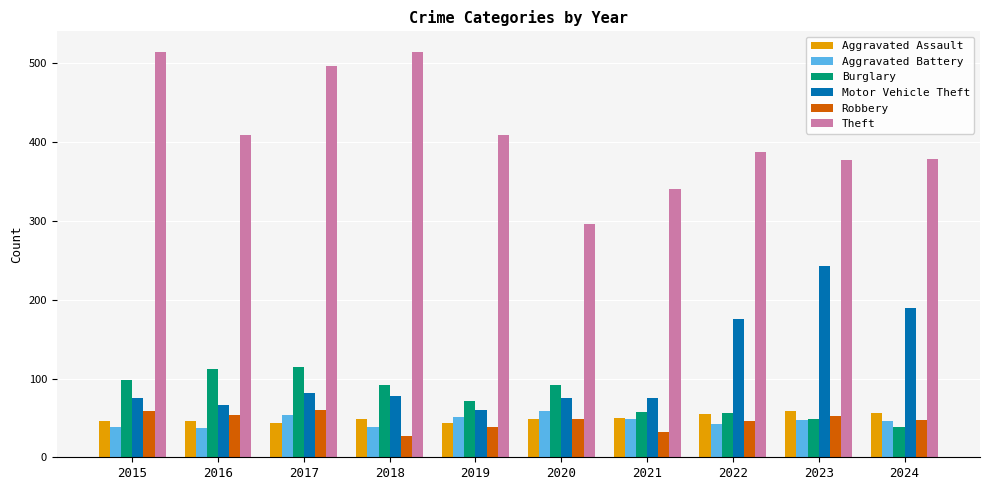

What is the smallest value displayed?

27